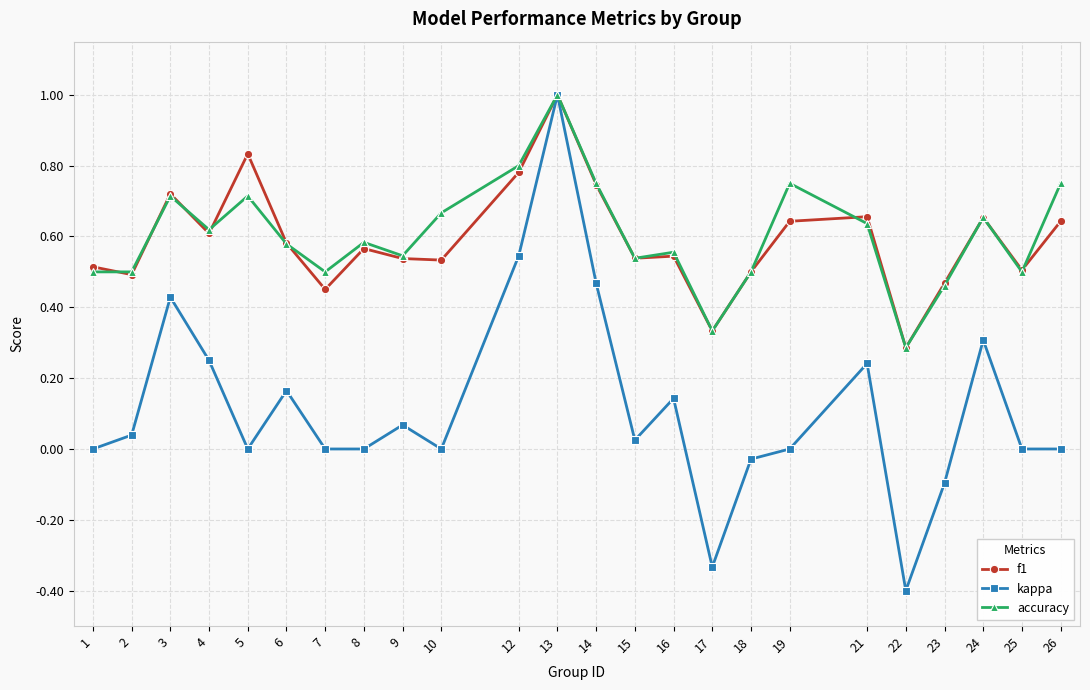

What is the difference between the maximum and minimum values in the kappa series?

1.4